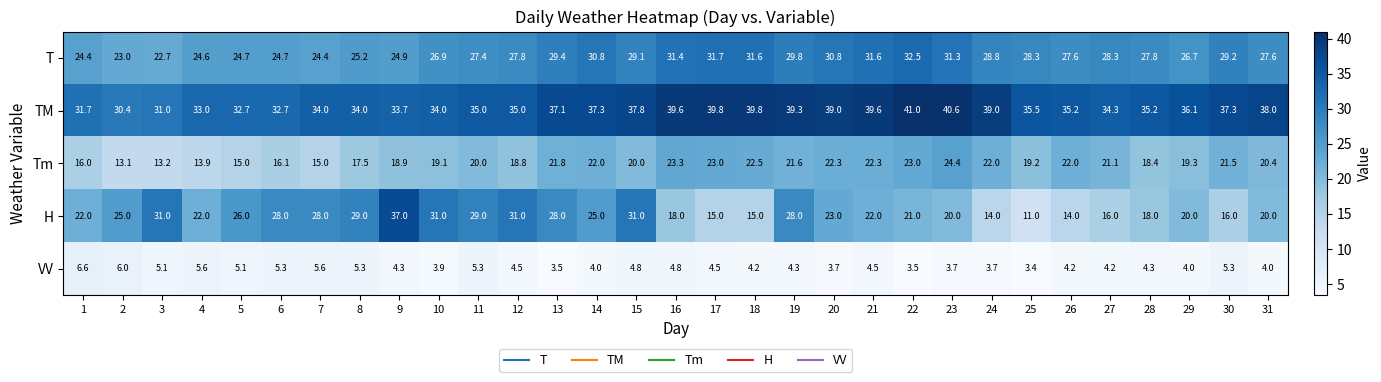

How many distinct data groups are displayed?

5